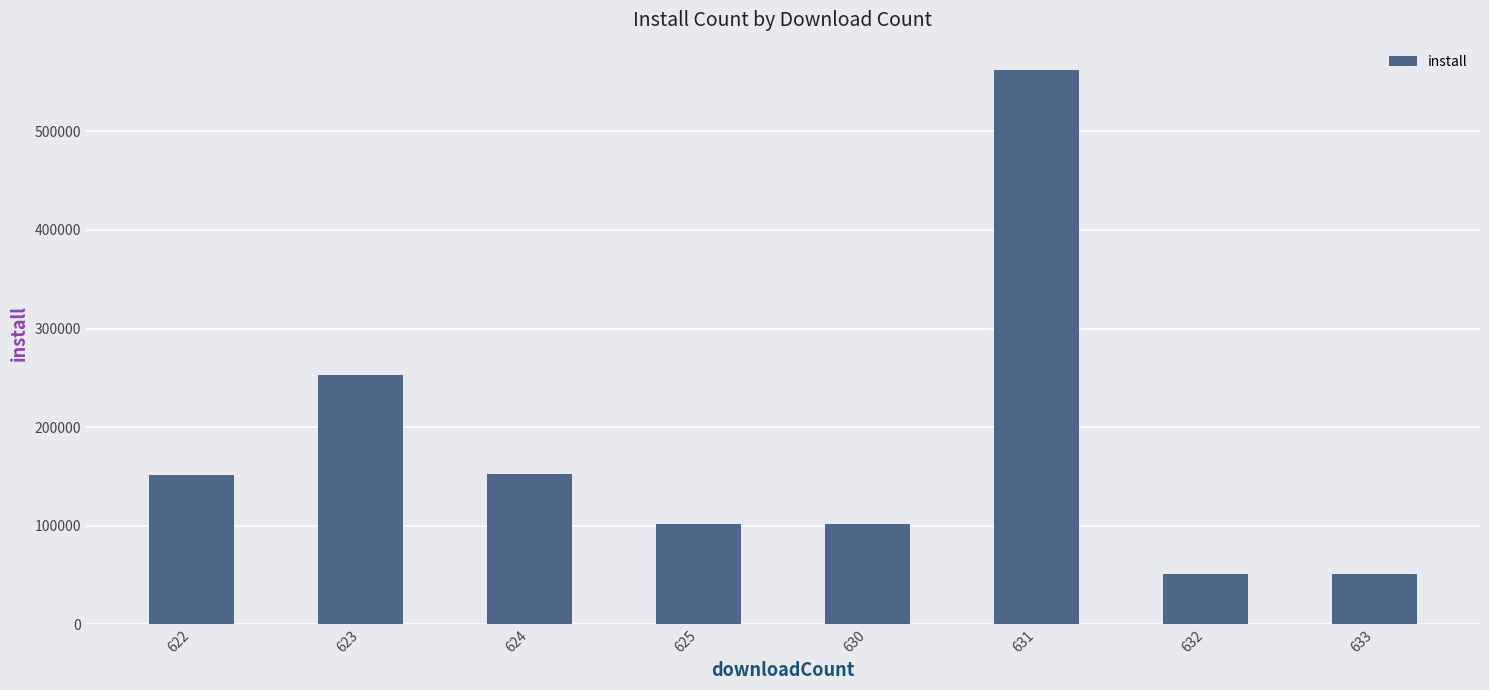

At which label is the value closest to 306607?

623